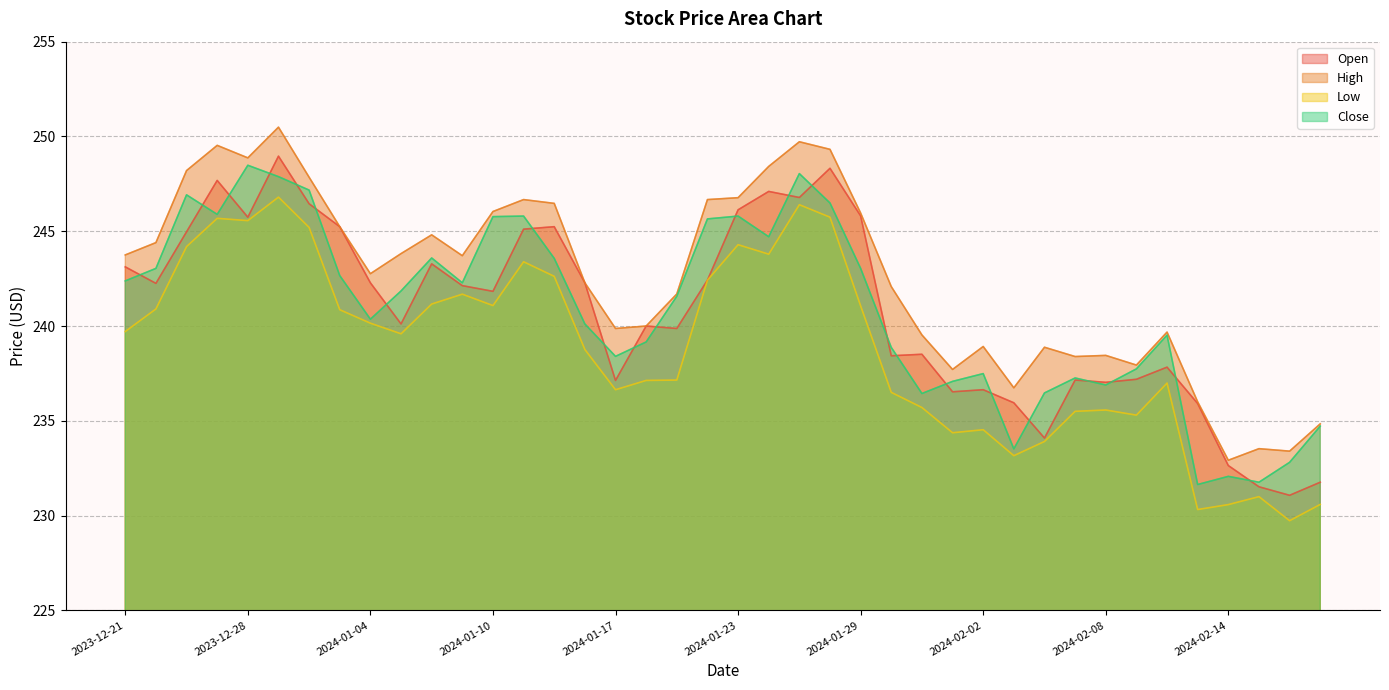

The value of Close at 2024-02-02 is 57.8. True or false?

False